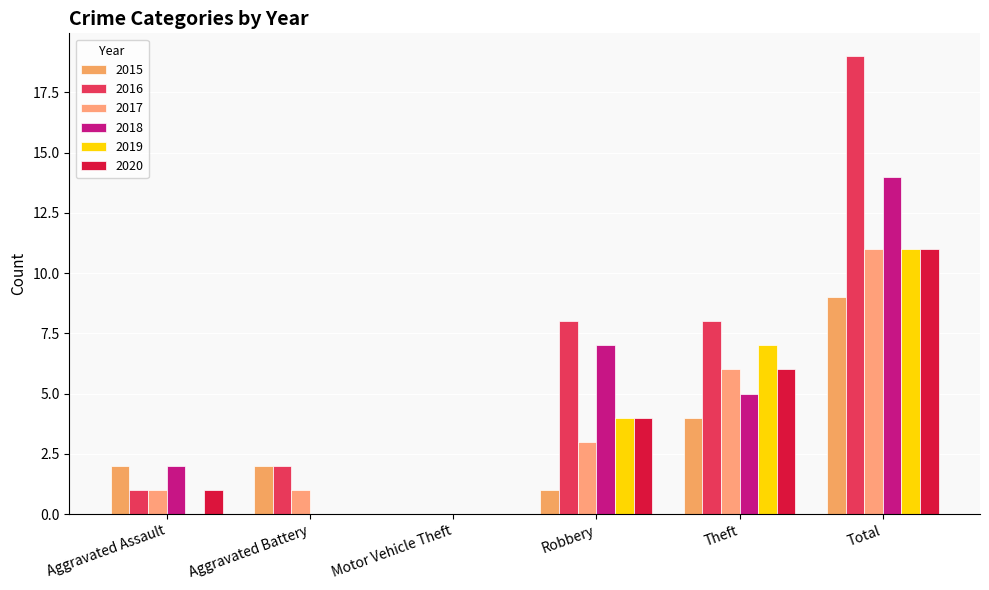

Reading right to left, list all the values displayed in this chart.

2015: 9	4	1	0	2	2
2016: 19	8	8	0	2	1
2017: 11	6	3	0	1	1
2018: 14	5	7	0	0	2
2019: 11	7	4	0	0	0
2020: 11	6	4	0	0	1